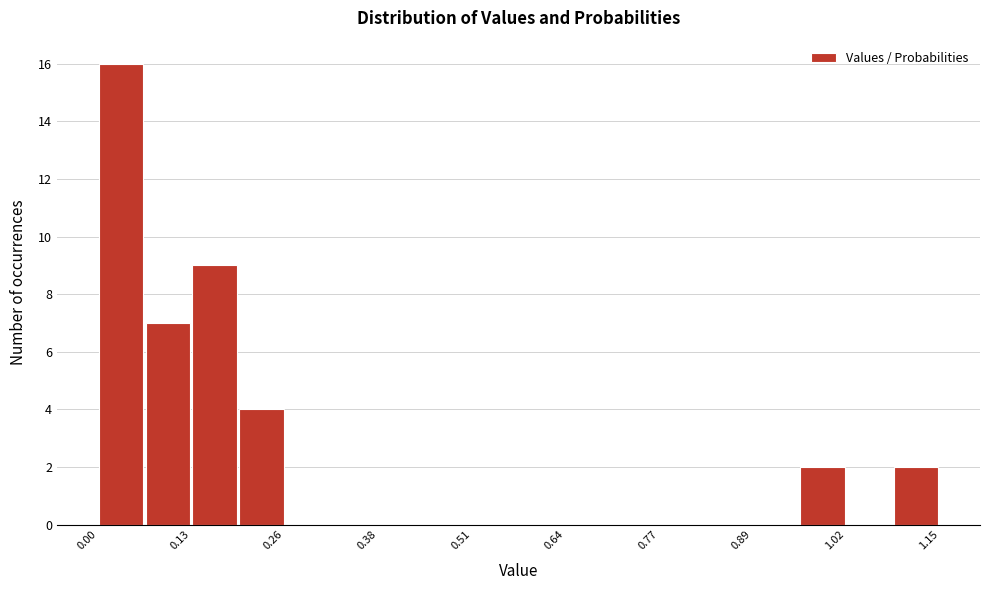

Around what value on the x-axis is the tallest bar? Give the approximate position of its centre, as read against the axis.

0.04